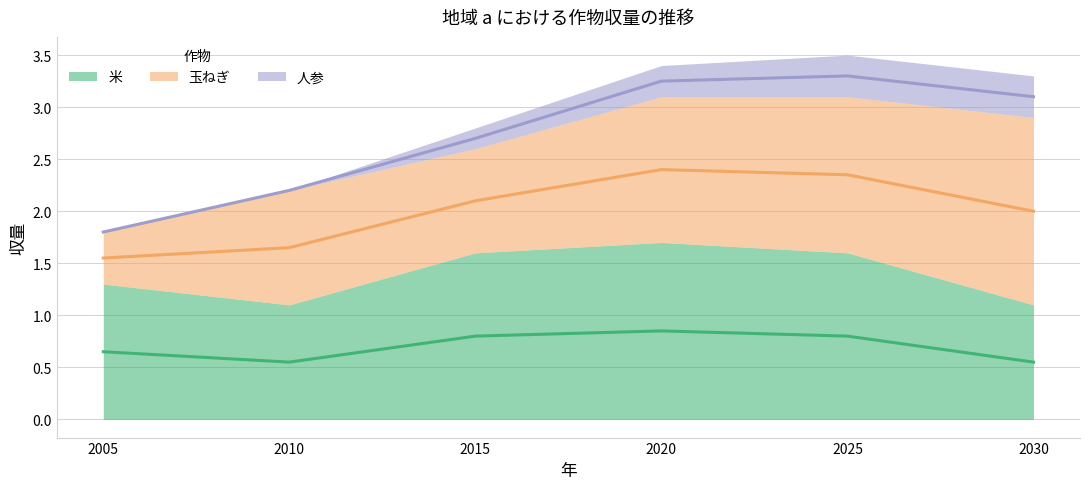

How many lines are shown in the chart?

3